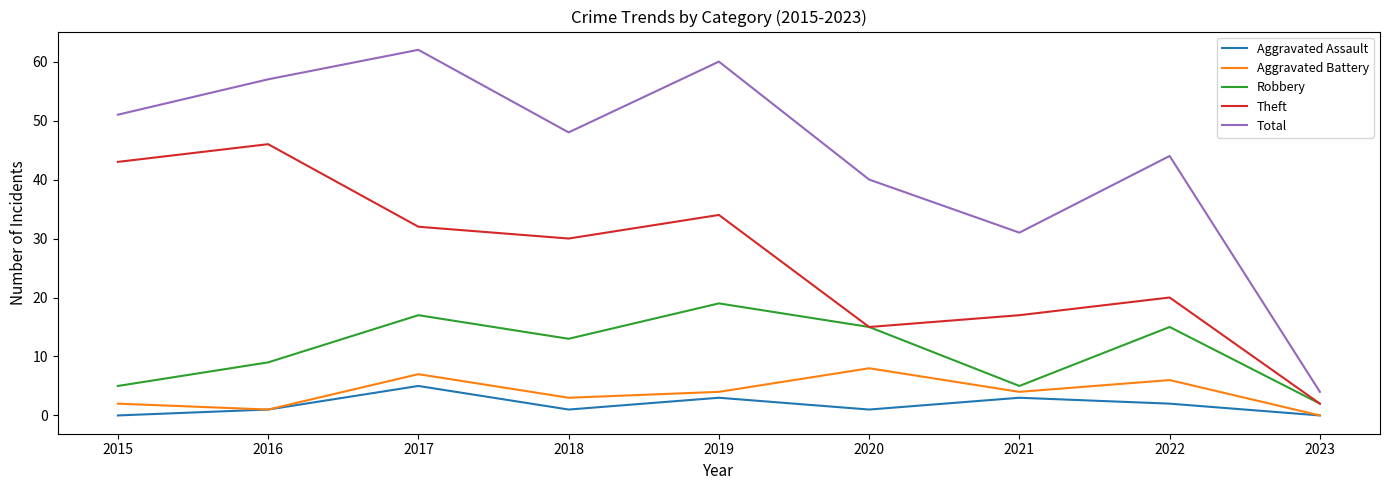

True or false: Robbery and Total cross at least once.

False